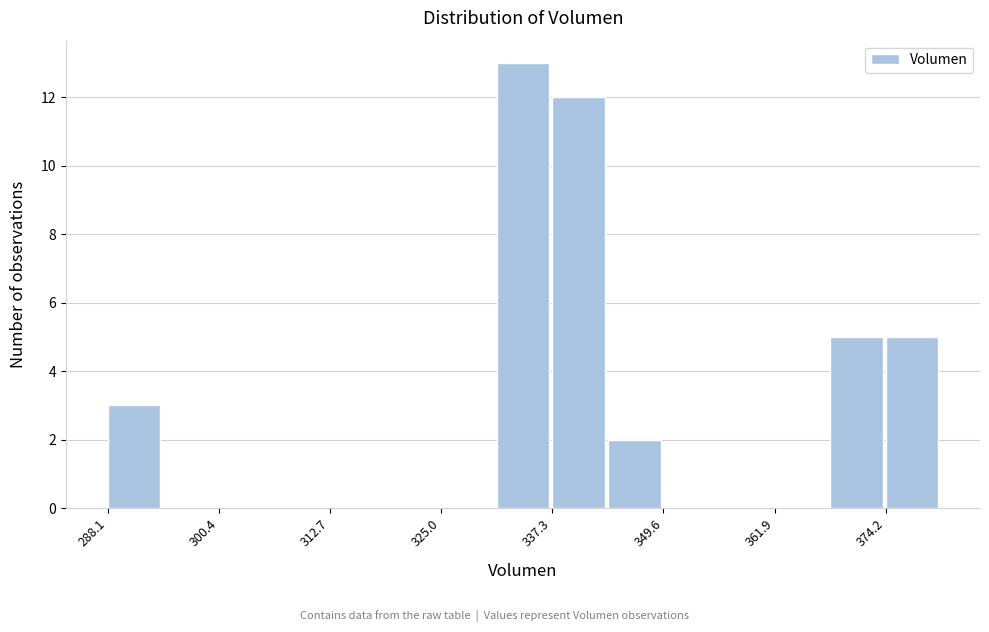

Read against the x-axis, roughly where is the centre of the tallest bar?

334